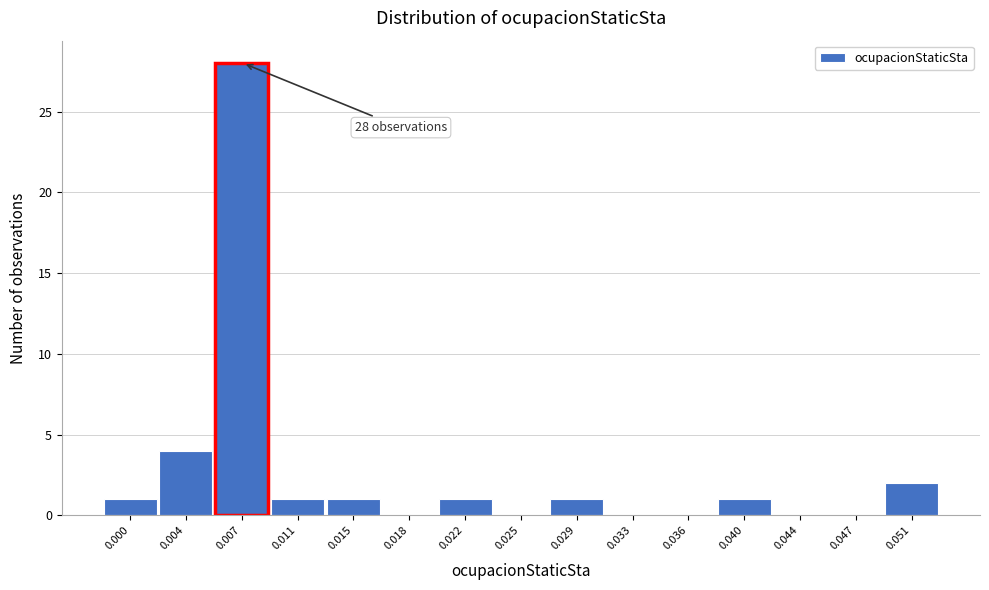

Reading right to left, extract all data points from this chart.

0.051=2	0.047=0	0.044=0	0.040=1	0.036=0	0.033=0	0.029=1	0.025=0	0.022=1	0.018=0	0.015=1	0.011=1	0.007=28	0.004=4	0.000=1